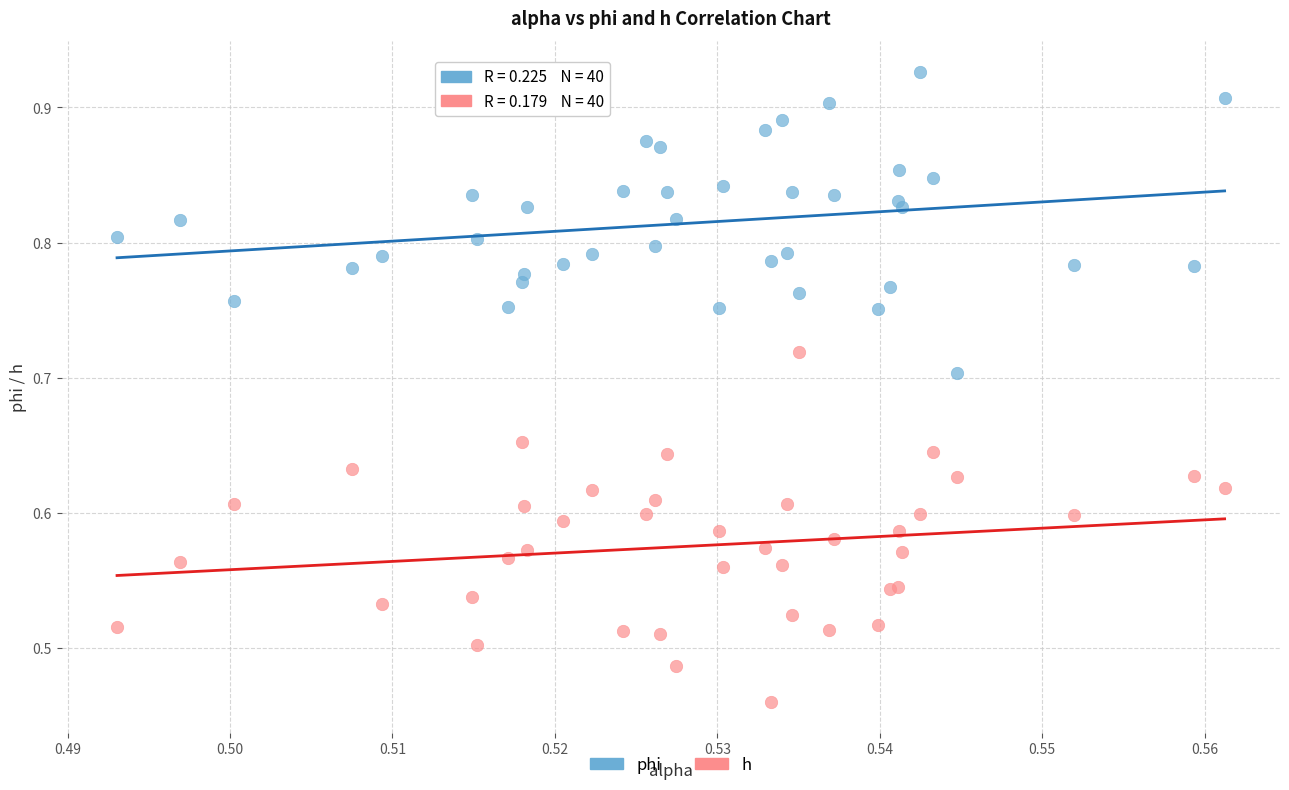

Which series reaches the maximum Y coordinate?

phi